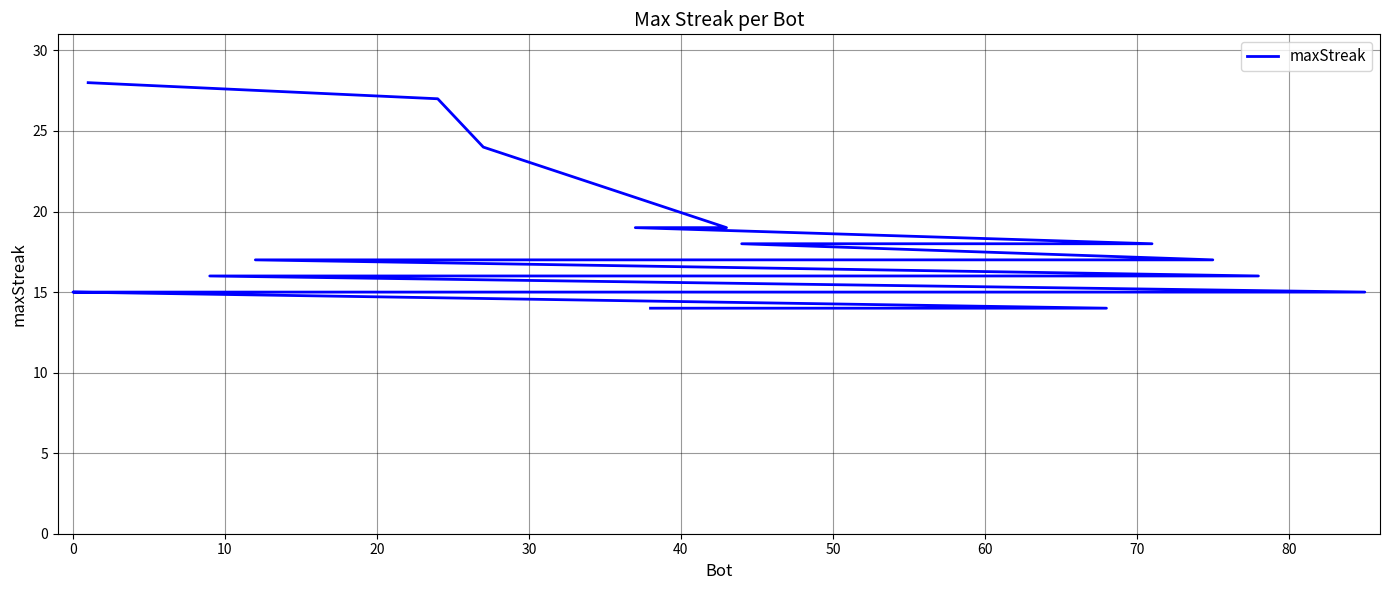

What is the difference between the maximum and minimum values?

14